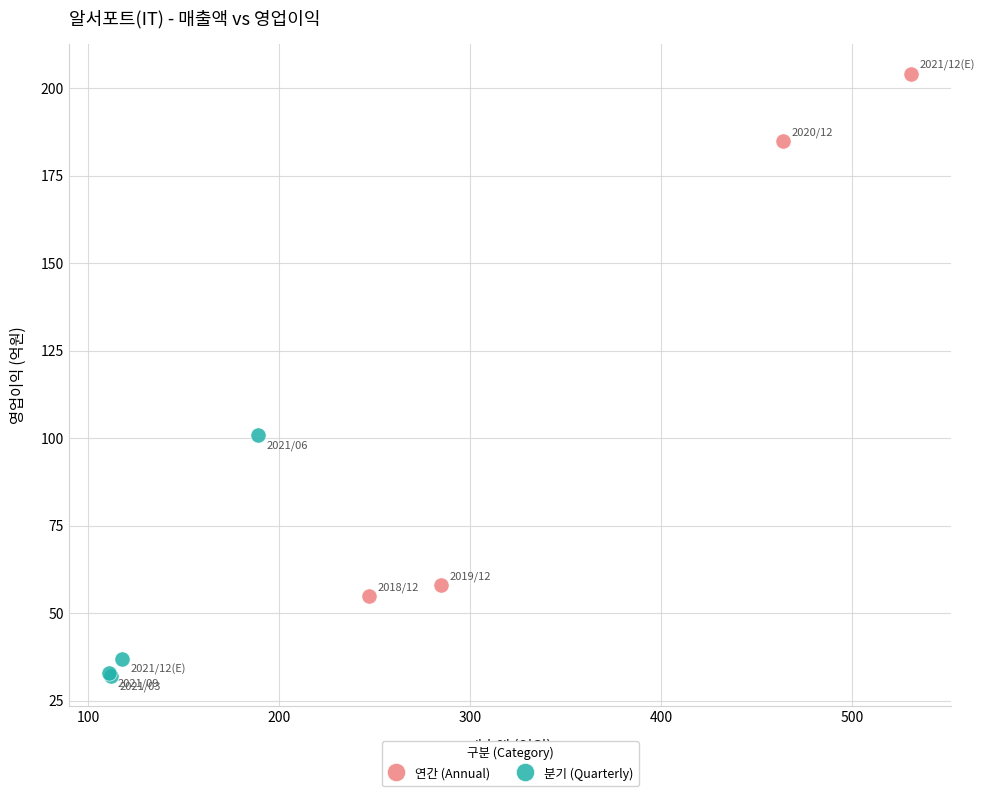

Which series contains the highest Y value?

연간 (Annual)